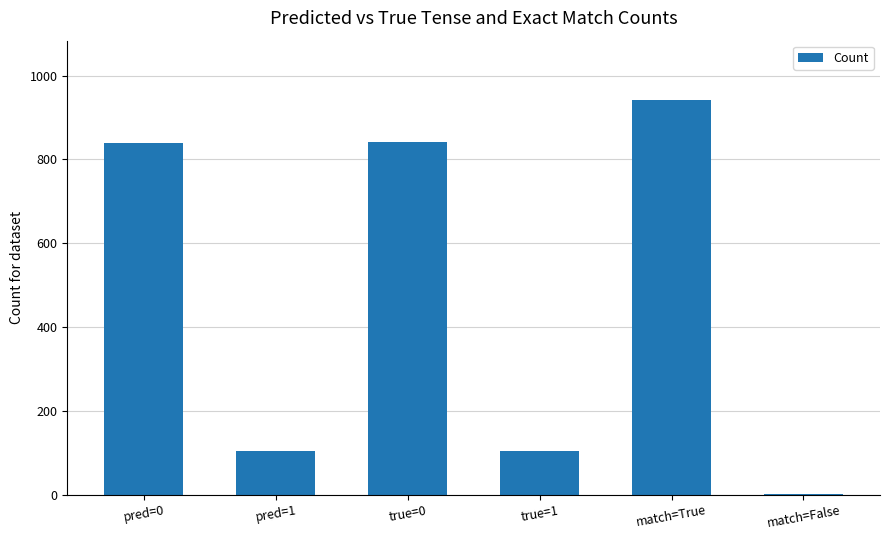

The value at pred=1 is 105. True or false?

True